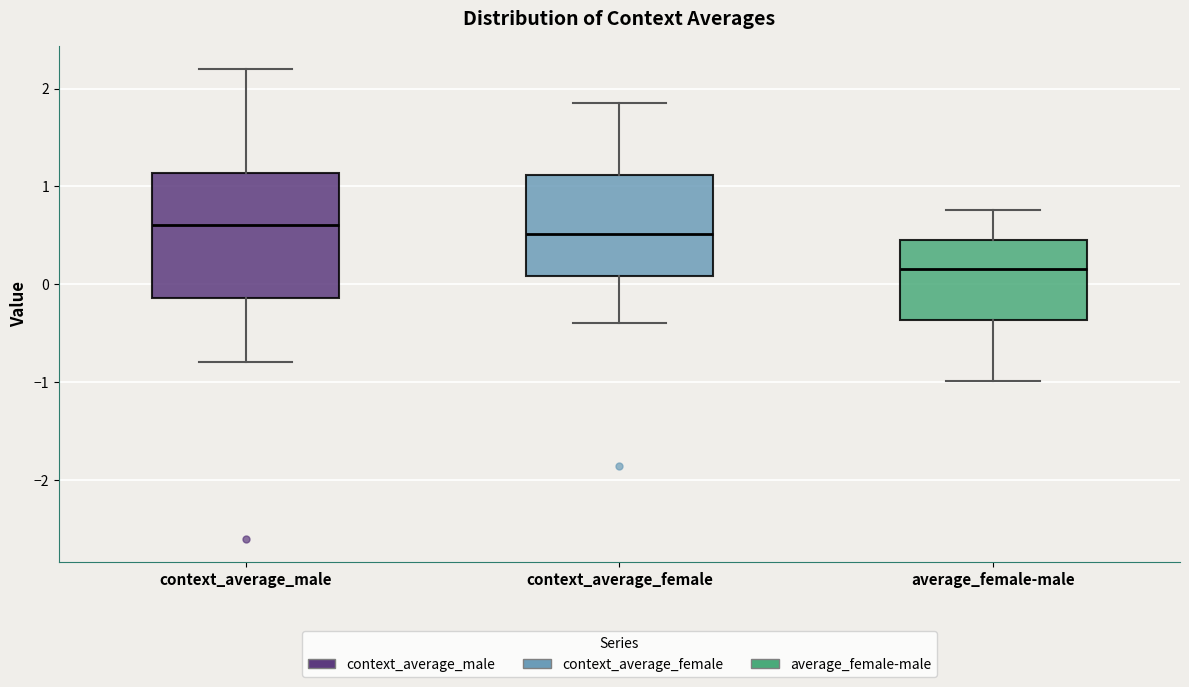

Reading left to right, read every box against the y-axis: the position of its median line, the range the box covers, and the ends of its whiskers. The values are not printed on the chart, so give them approximately, as read against the axis.

context_average_male: median 0.6, box -0.1 to 1.1, whiskers -0.8 to 2.2
context_average_female: median 0.5, box 0.1 to 1.1, whiskers -0.4 to 1.9
average_female-male: median 0.2, box -0.4 to 0.5, whiskers -1.0 to 0.8